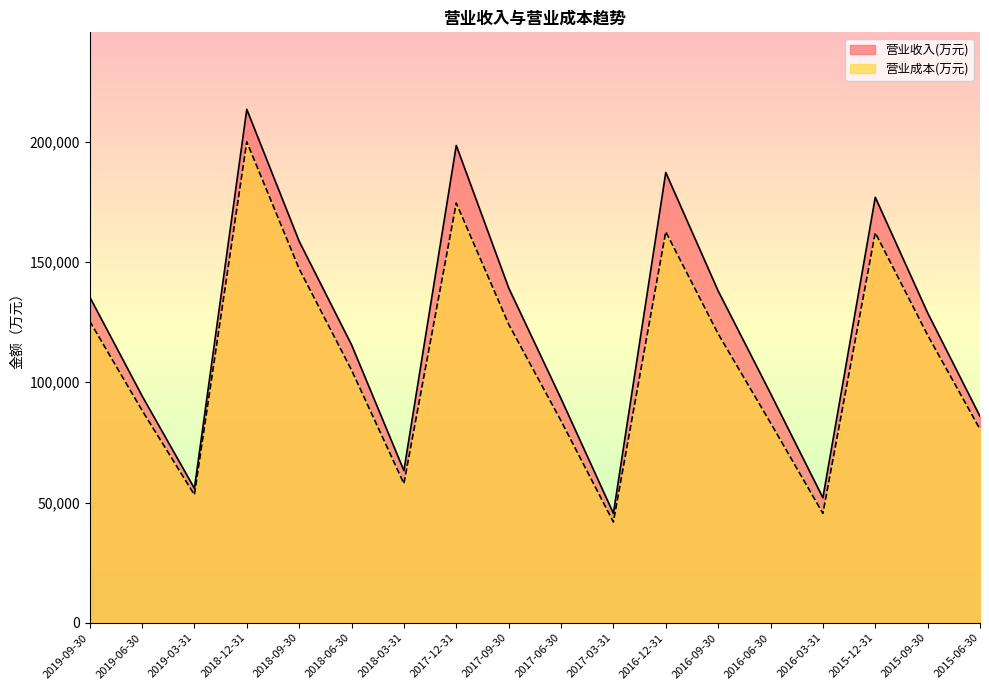

Reading right to left, extract all data points from this chart.

营业收入(万元): 85787	128798	176847	51964	95334	137938	187147	45494	93152	139196	198393	63246	115548	158562	213393	55860	94328	135457
营业成本(万元): 80460	119565	162129	45483	83110	120114	162520	41911	83958	124109	174442	57882	105071	147135	199910	53235	88307	125402